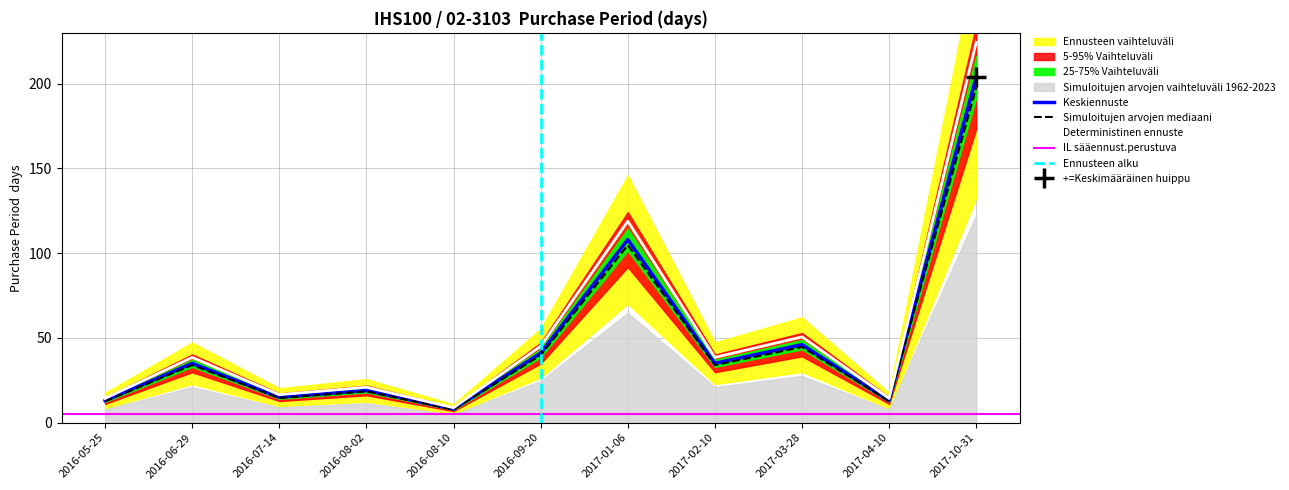

What position from the left is 2017-10-31?

11